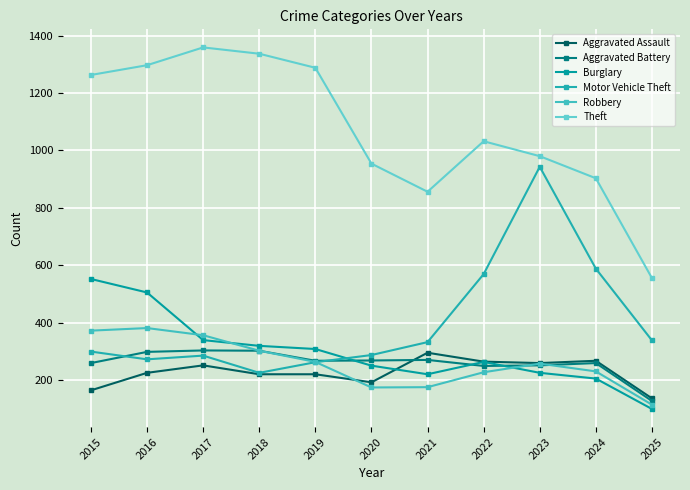

Reading left to right, what are all the values shown in this chart?

Aggravated Assault: 2015=164	2016=225	2017=251	2018=220	2019=220	2020=192	2021=295	2022=264	2023=259	2024=267	2025=136
Aggravated Battery: 2015=259	2016=298	2017=303	2018=302	2019=267	2020=268	2021=270	2022=249	2023=251	2024=259	2025=127
Burglary: 2015=552	2016=505	2017=339	2018=319	2019=308	2020=250	2021=220	2022=263	2023=225	2024=205	2025=99
Motor Vehicle Theft: 2015=299	2016=272	2017=285	2018=225	2019=262	2020=287	2021=332	2022=569	2023=943	2024=588	2025=338
Robbery: 2015=372	2016=381	2017=356	2018=302	2019=263	2020=174	2021=175	2022=227	2023=257	2024=230	2025=114
Theft: 2015=1263	2016=1297	2017=1359	2018=1337	2019=1288	2020=954	2021=856	2022=1032	2023=980	2024=903	2025=555